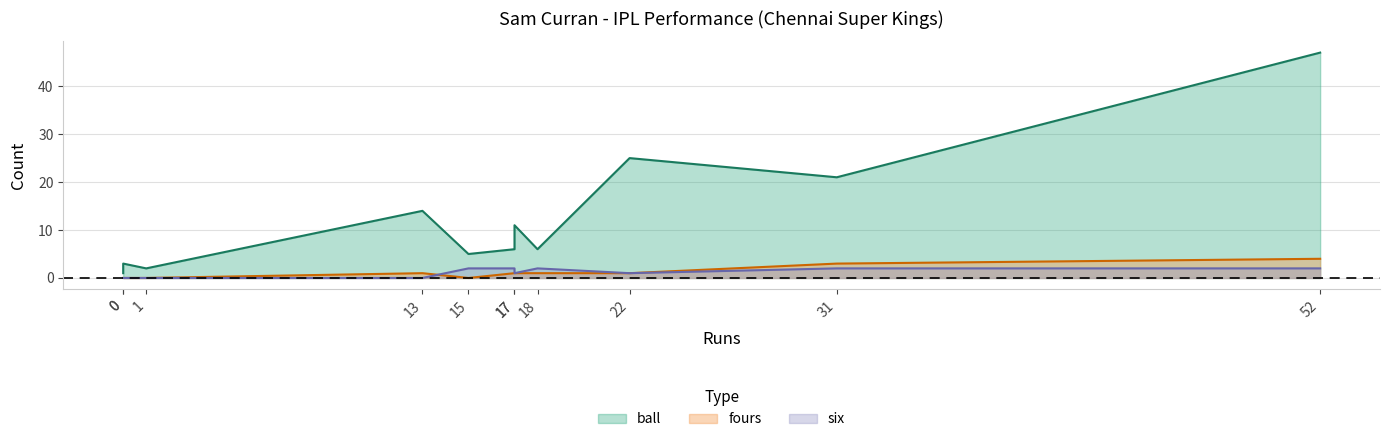

Which series has the largest total across all categories?

ball